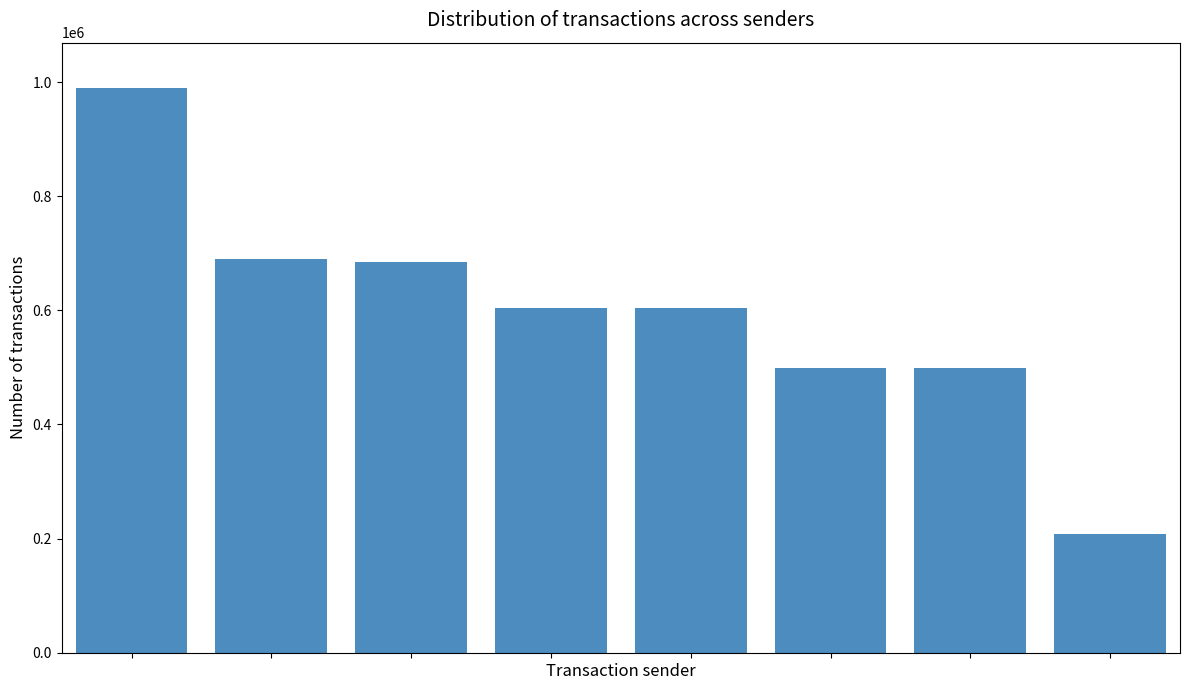

What is the average value?

597341